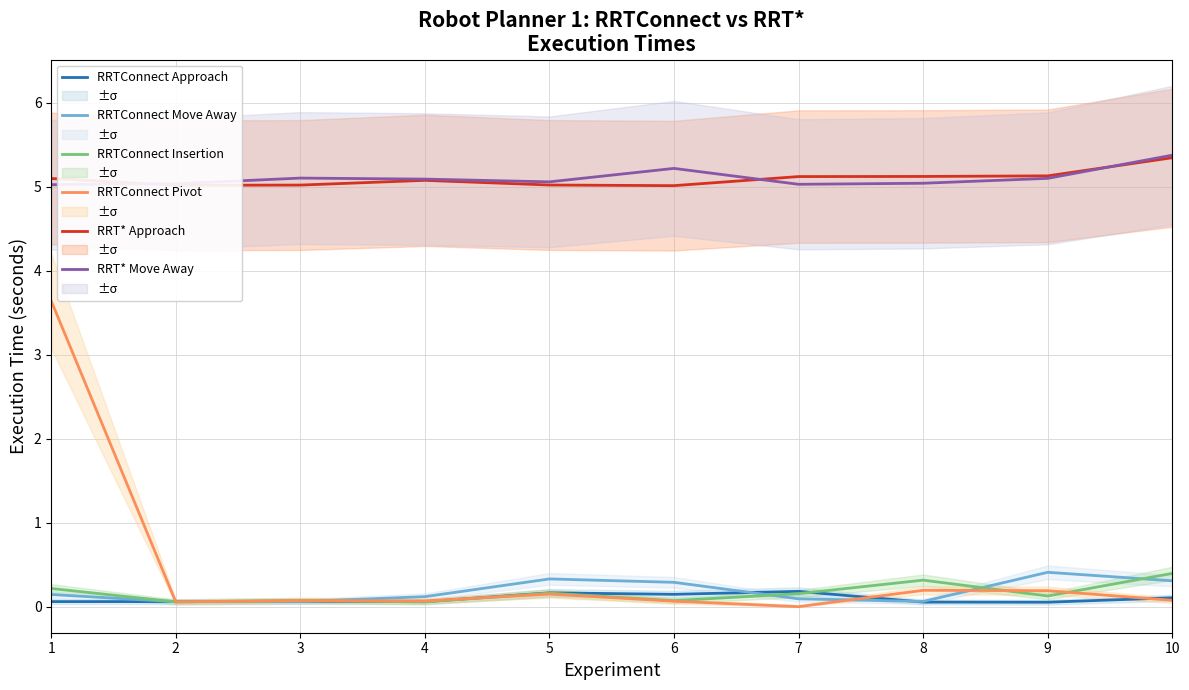

What is the value of the RRTConnect Insertion point at the 10th from the left?

0.4